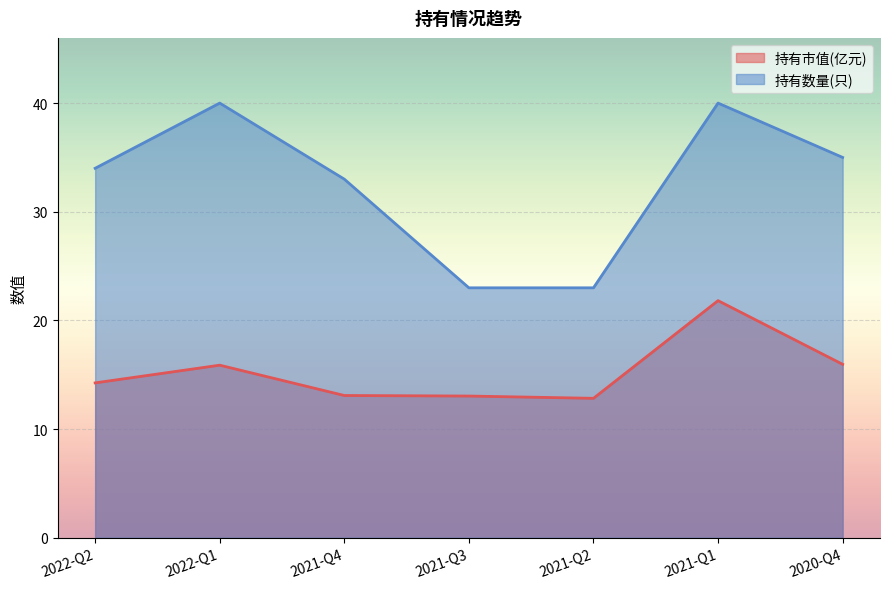

At which label does 持有市值(亿元) first exceed 14?

2022-Q2